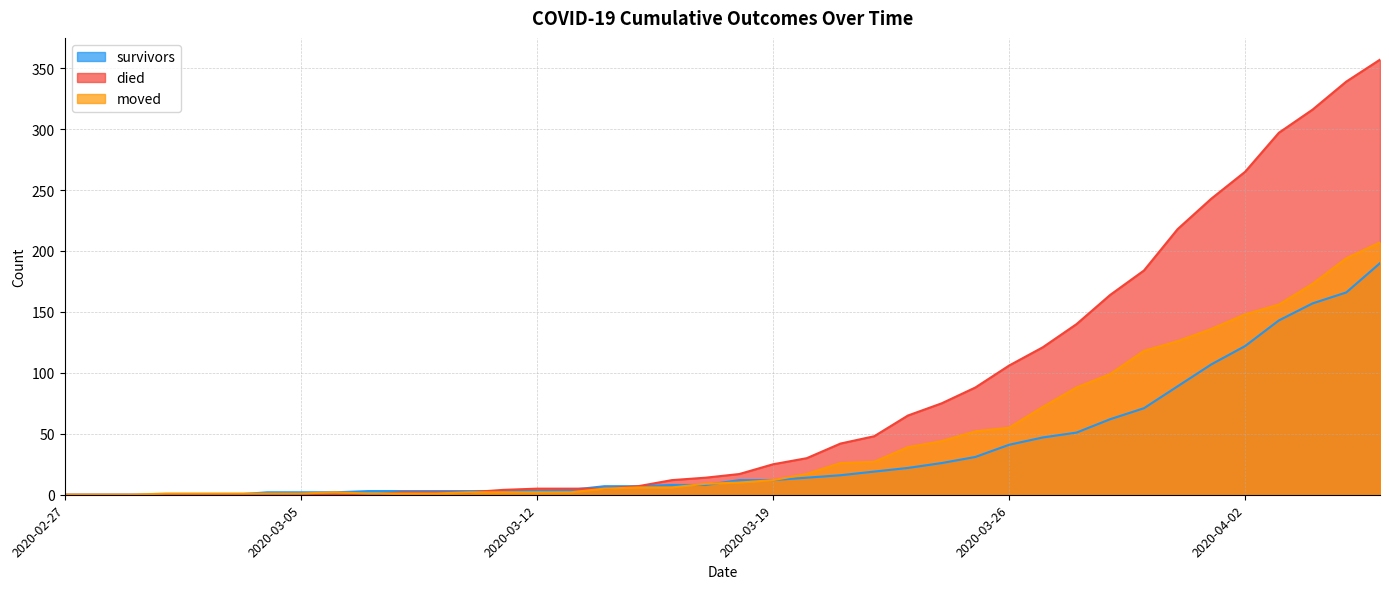

Which series has the largest total across all categories?

died